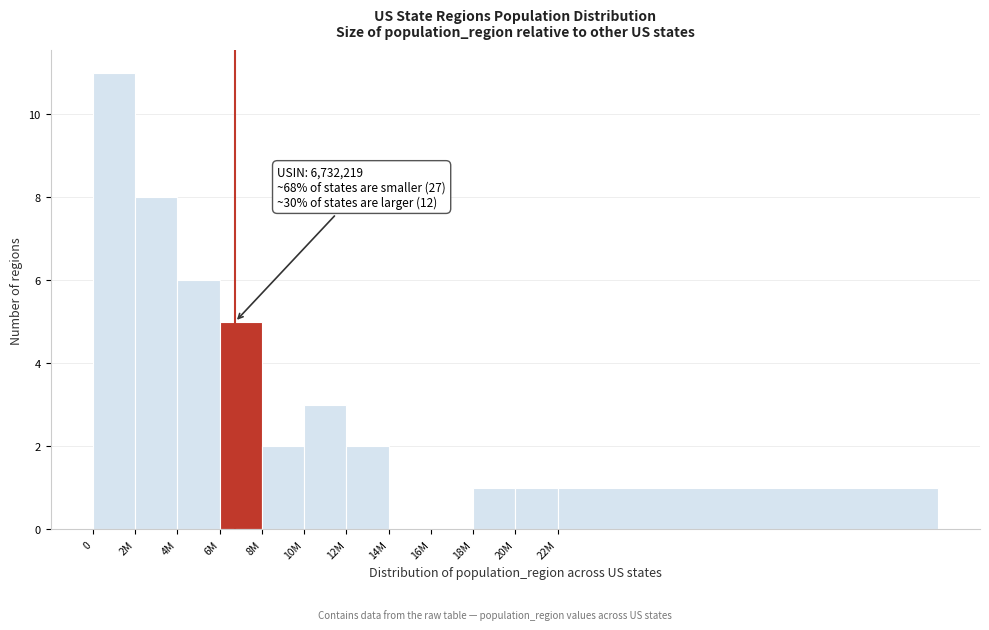

Reading right to left, transcribe all the data shown in this chart.

22M=1	20M=1	18M=1	16M=0	14M=0	12M=2	10M=3	8M=2	6M=5	4M=6	2M=8	0=11